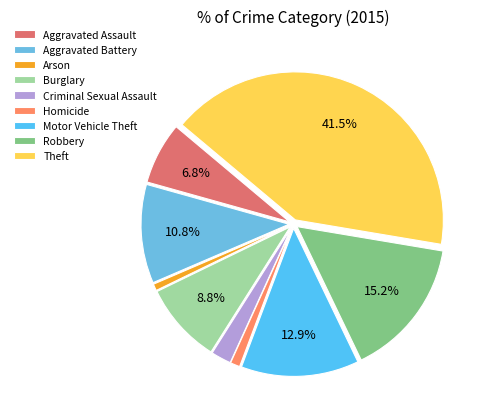

Which category has the smallest portion of the pie?

Arson